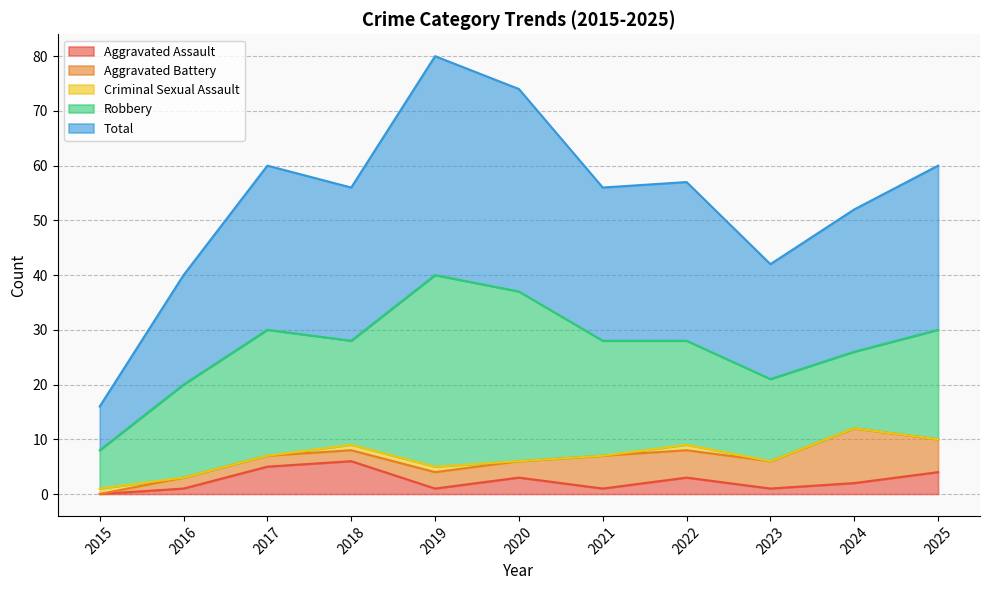

What is the difference between the Aggravated Battery values at 2023 and 2016?

3